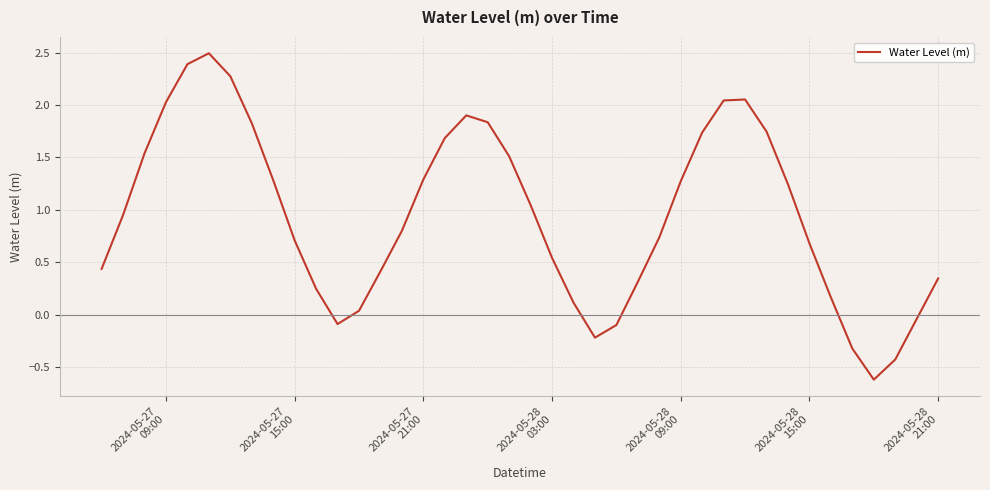

What is the average value?

0.9